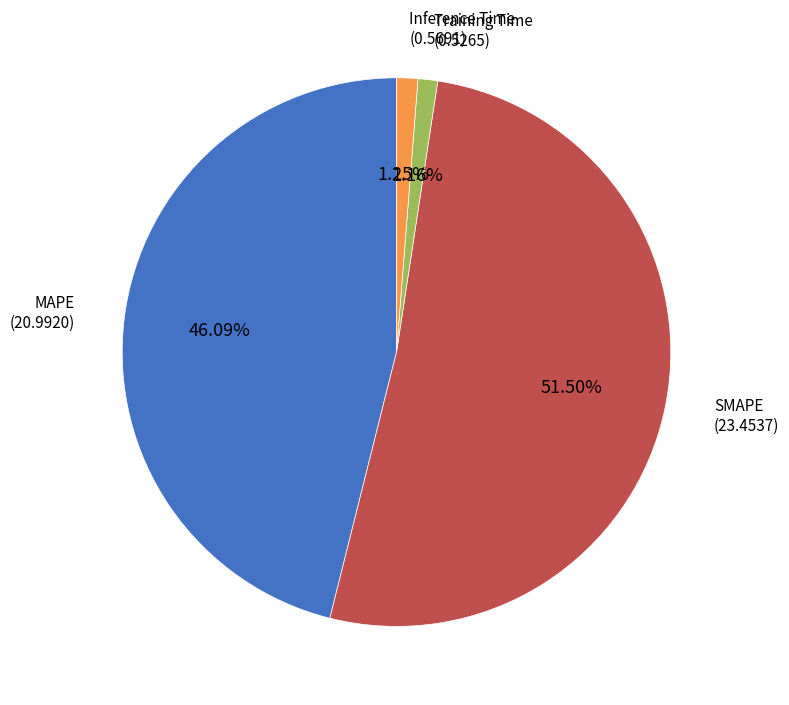

How many segments does this pie chart have?

4